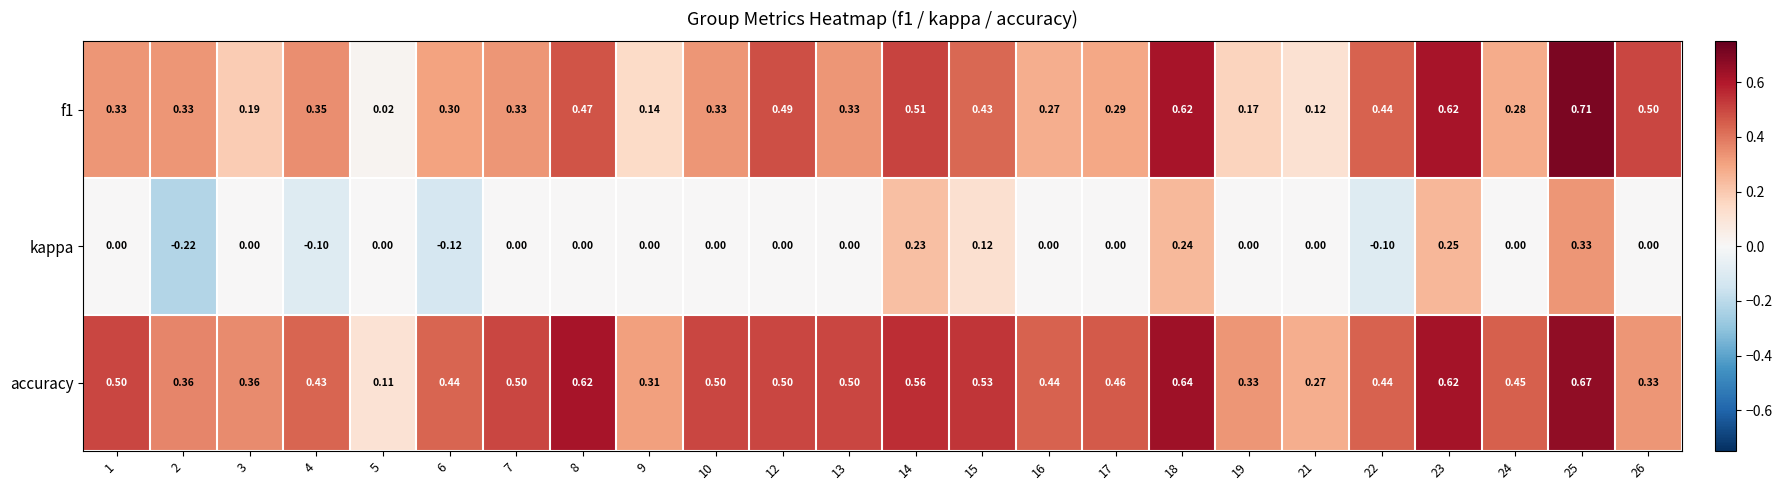

Which series has the largest total across all categories?

accuracy